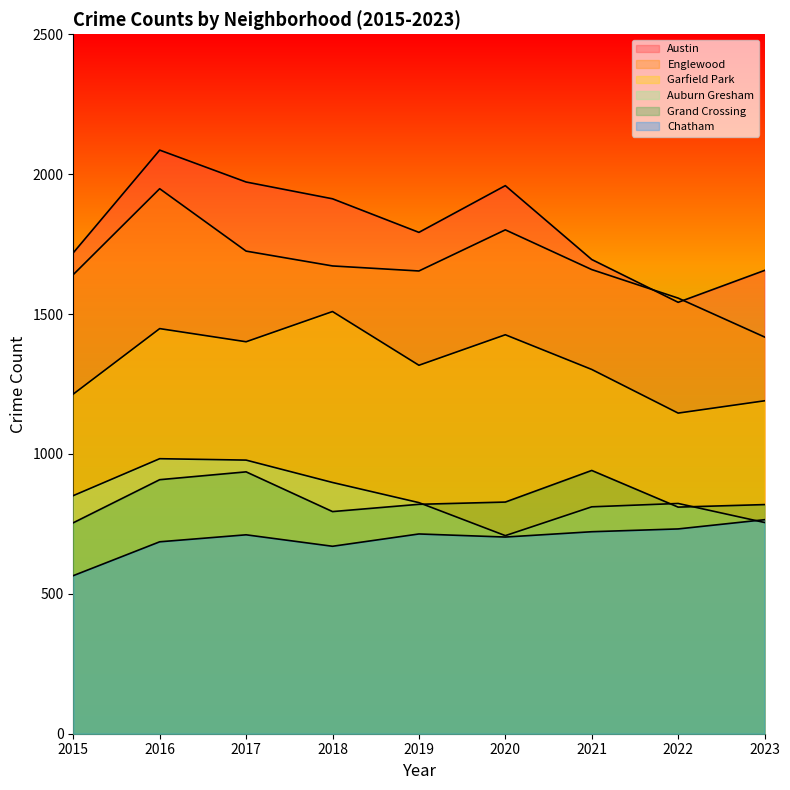

Reading left to right, extract all data points from this chart.

Austin: 2015=1719	2016=2086	2017=1972	2018=1912	2019=1792	2020=1959	2021=1695	2022=1542	2023=1656
Englewood: 2015=1641	2016=1948	2017=1725	2018=1672	2019=1654	2020=1801	2021=1659	2022=1557	2023=1418
Garfield Park: 2015=1214	2016=1448	2017=1401	2018=1509	2019=1317	2020=1426	2021=1302	2022=1146	2023=1190
Auburn Gresham: 2015=851	2016=983	2017=978	2018=898	2019=826	2020=708	2021=811	2022=823	2023=755
Grand Crossing: 2015=754	2016=908	2017=936	2018=794	2019=820	2020=828	2021=941	2022=810	2023=819
Chatham: 2015=565	2016=686	2017=711	2018=670	2019=714	2020=703	2021=722	2022=732	2023=765